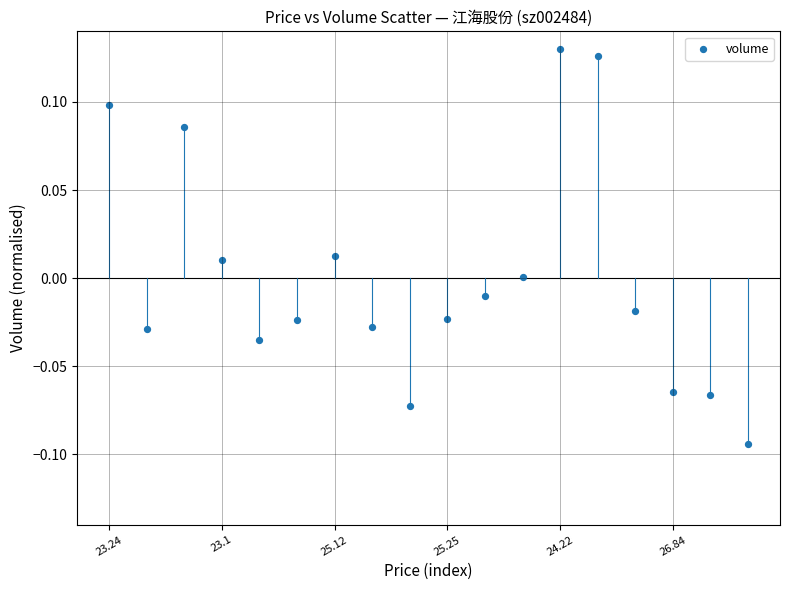

How many points are shown in the scatter plot?

18